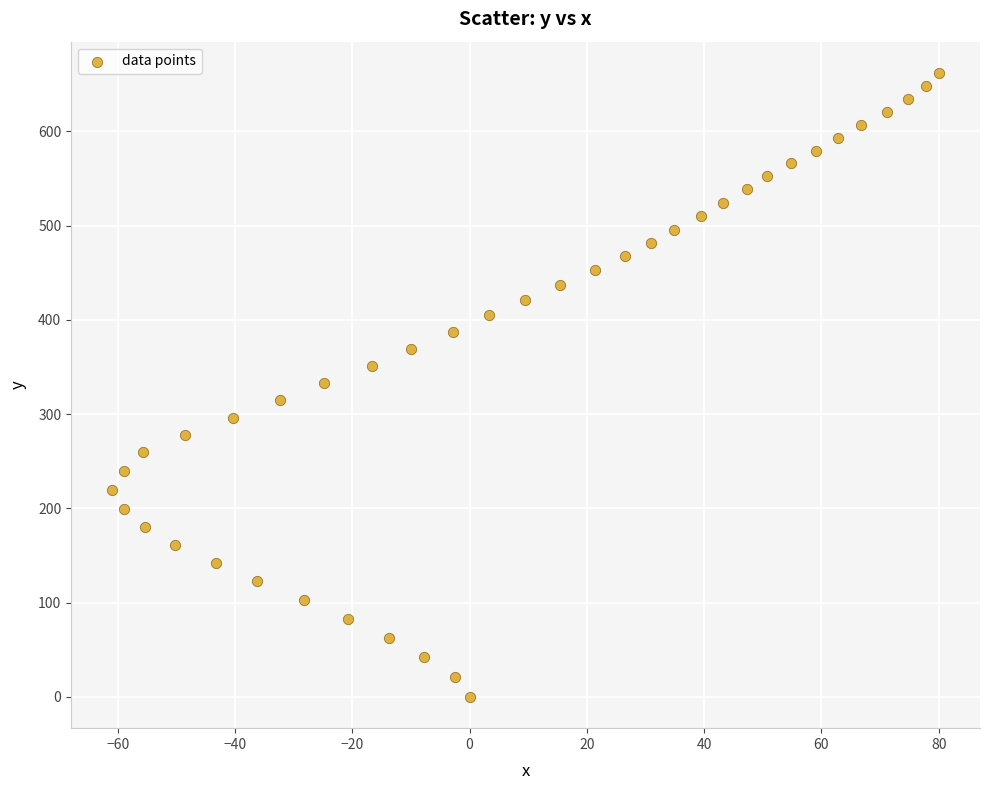

What is the range of X values (max minus min)?

140.9